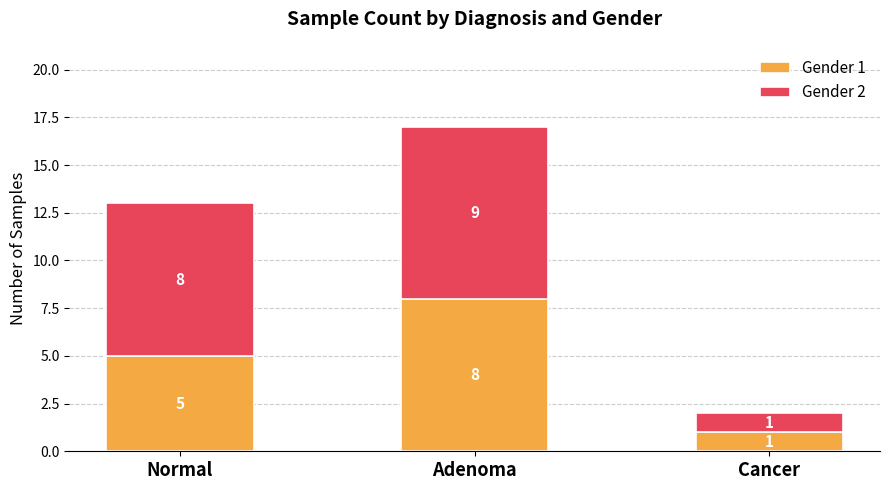

Does the chart contain any negative values?

No